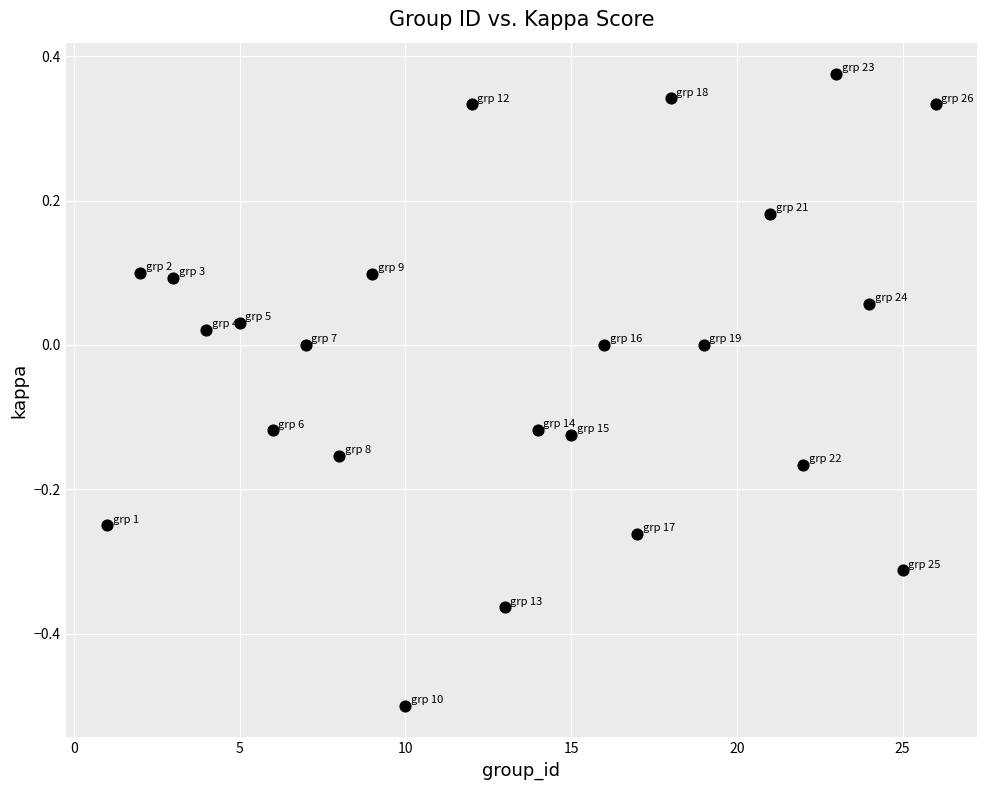

What is the range of Y values (max minus min)?

0.9